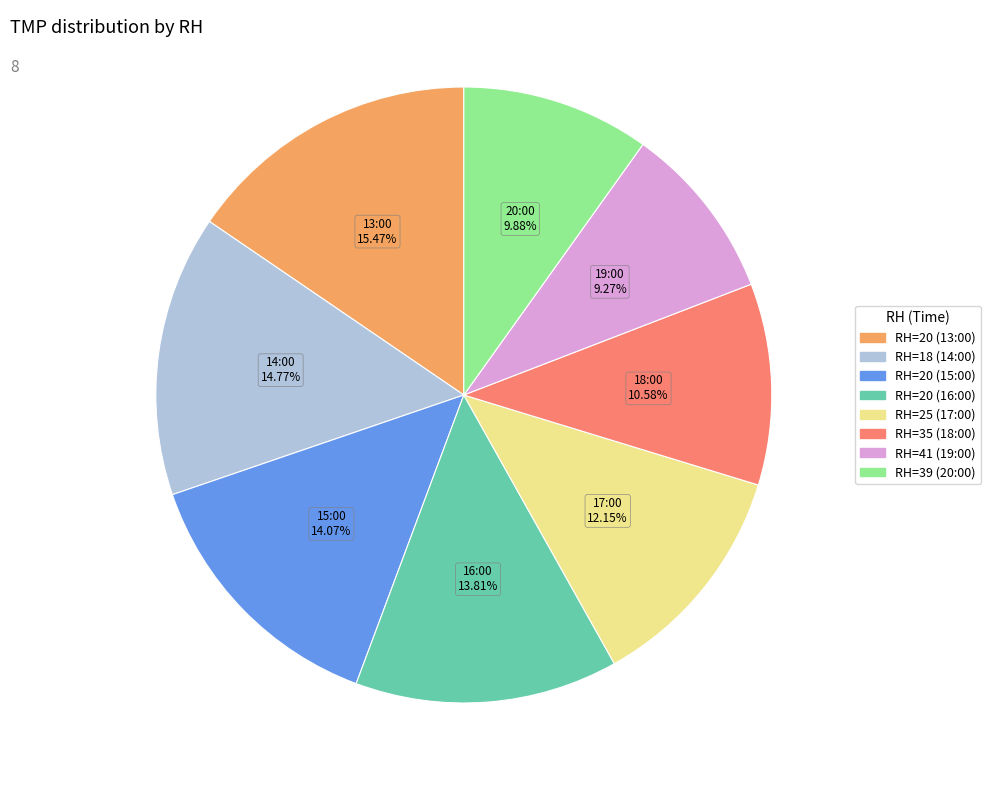

Does any single category account for the majority?

No